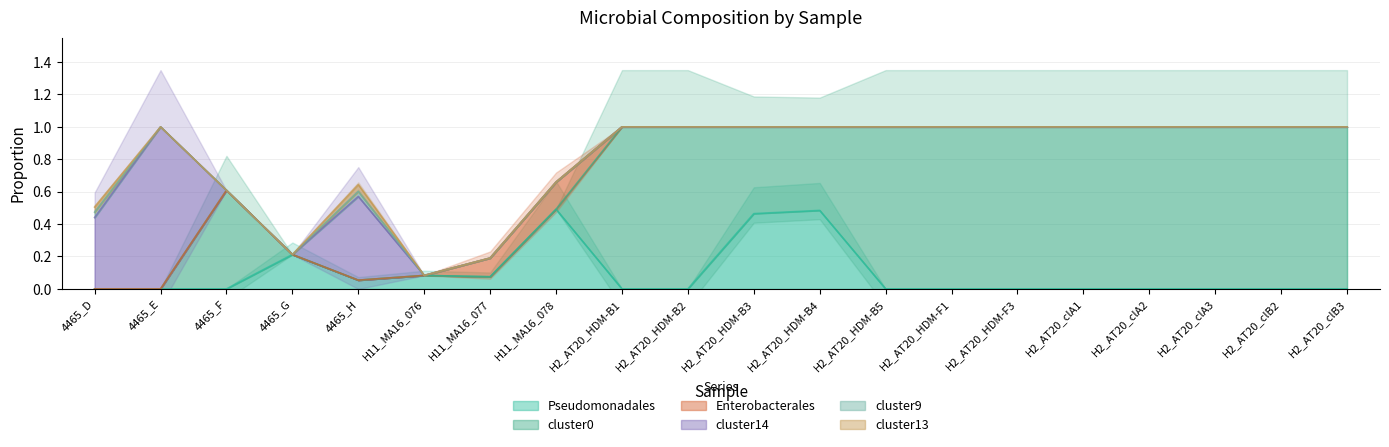

True or false: cluster13 and cluster0 intersect in this chart.

False